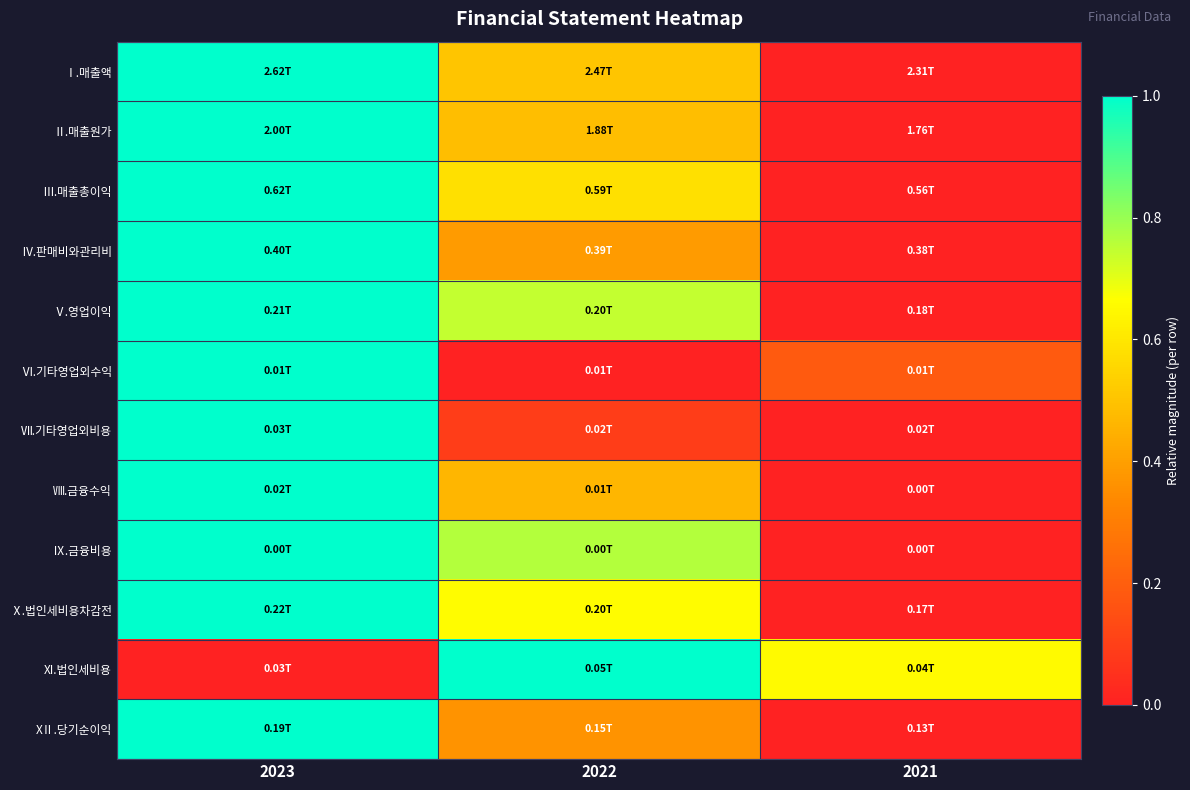

Which series has the widest spread of values?

Ⅰ.매출액